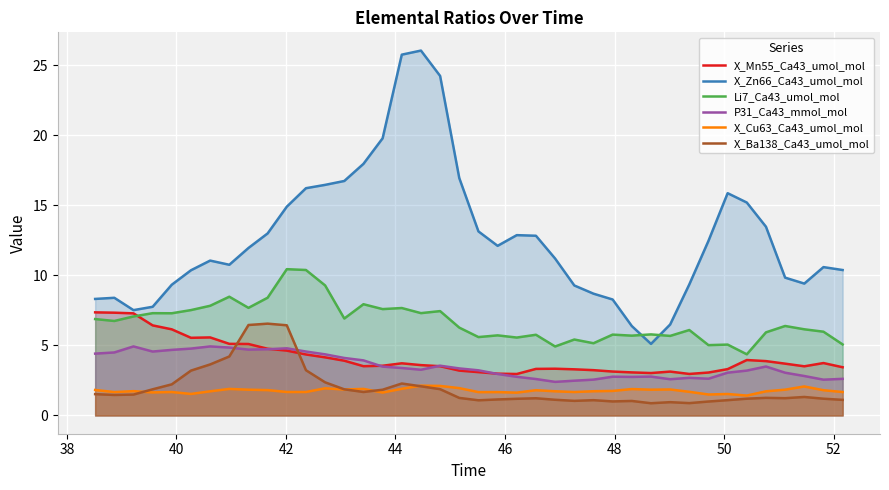

How many values in the P31_Ca43_mmol_mol series are below 3?

15